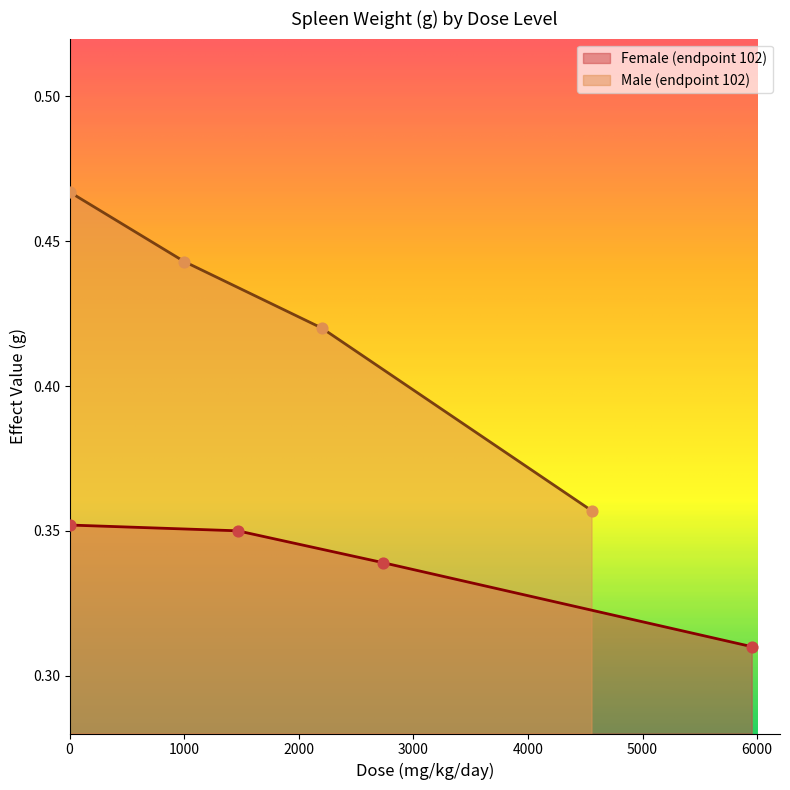

At how many categories does at least one series exceed 0?

4